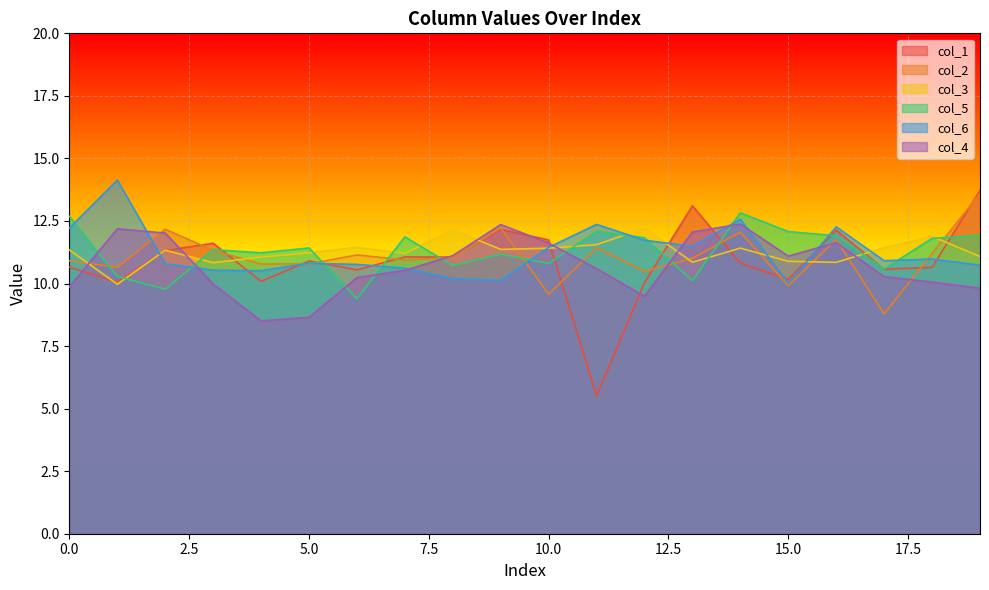

True or false: col_4 and col_6 intersect in this chart.

True